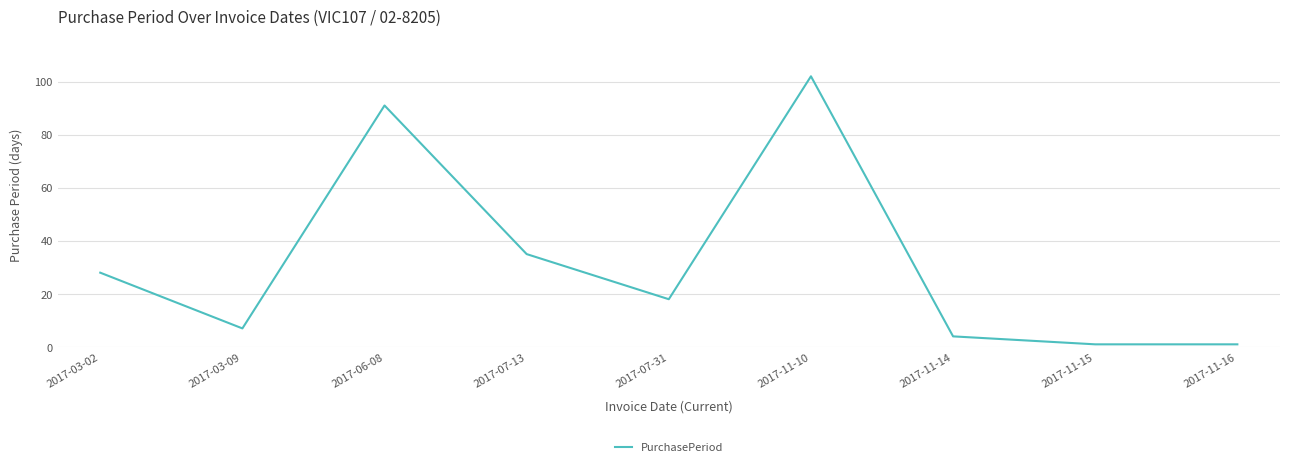

What is the change in value from 2017-03-02 to 2017-07-13?

+7